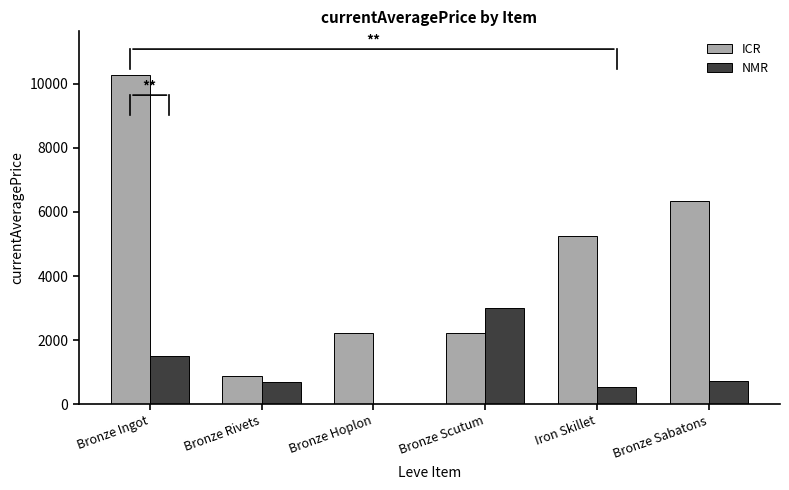

What is the sum of the ICR values at Bronze Rivets and Bronze Ingot?

11150.3